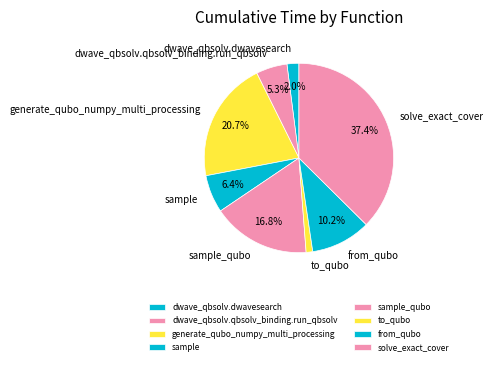

Is there any slice that represents more than half of the pie?

No